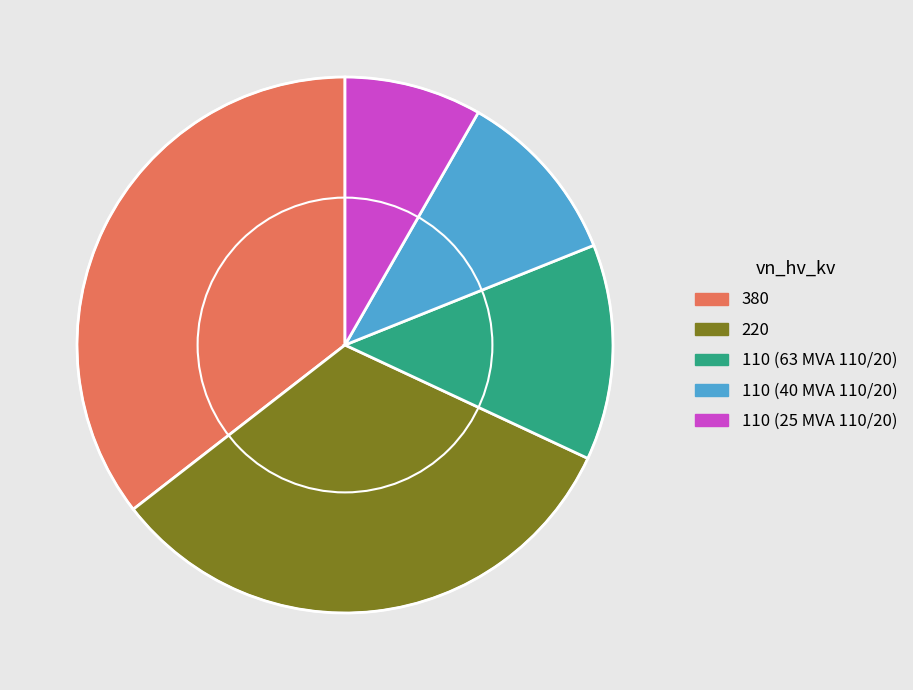

Rank the categories by value from lowest to highest.

110 (25 MVA 110/20), 110 (40 MVA 110/20), 110 (63 MVA 110/20), 220, 380